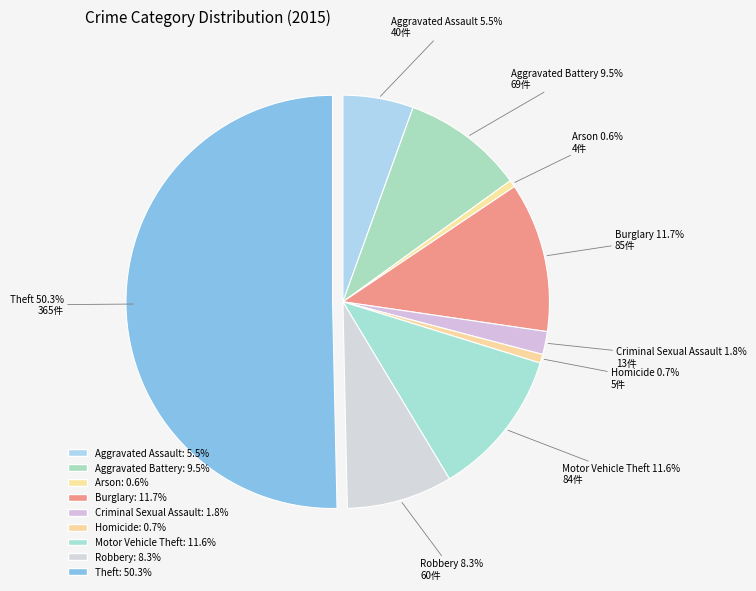

Which category has the biggest portion of the pie?

Theft